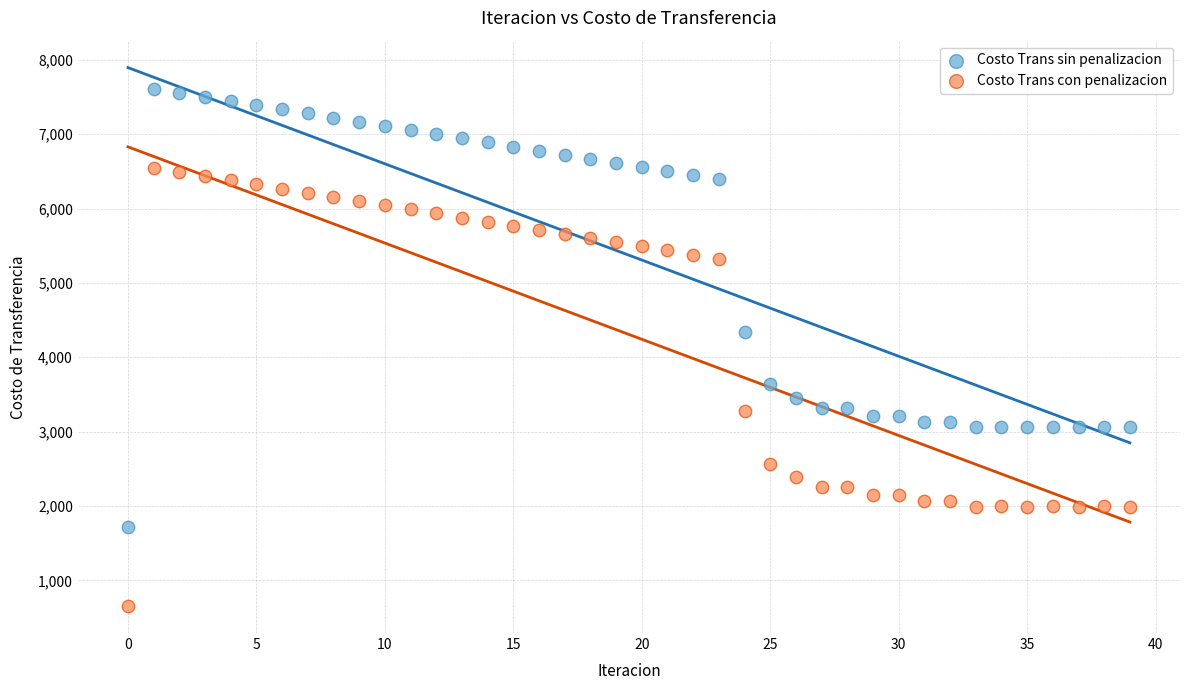

Across all series, what Y value is closest to 4132?

4338.0